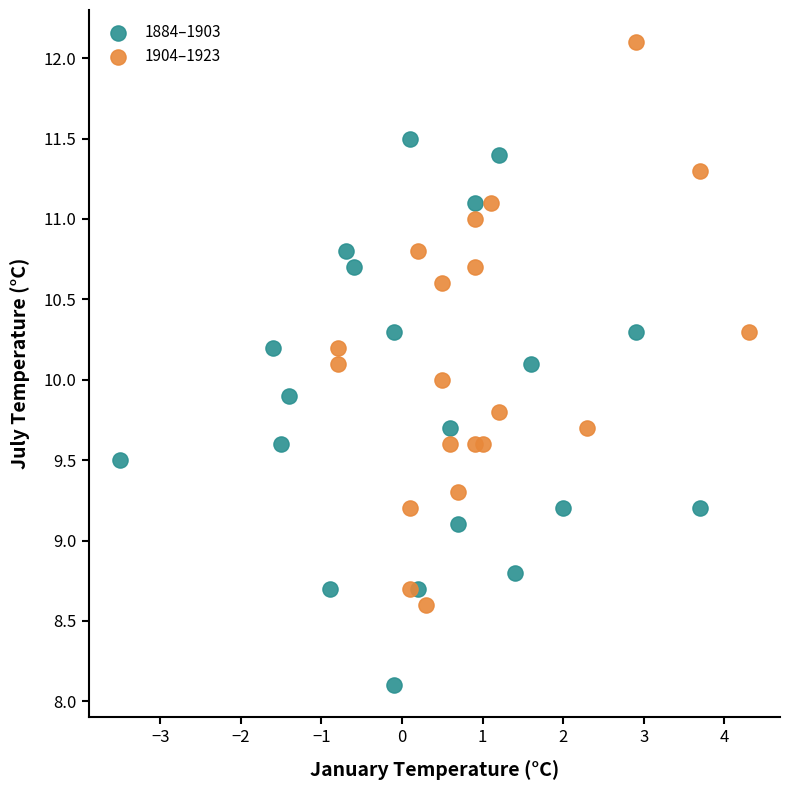

Which series contains the highest Y value?

1904–1923